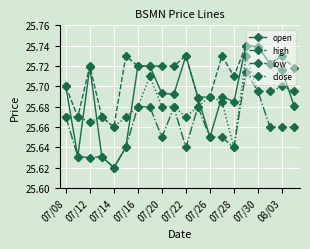

List the series in order of their overall mean, highest first.

high, open, close, low